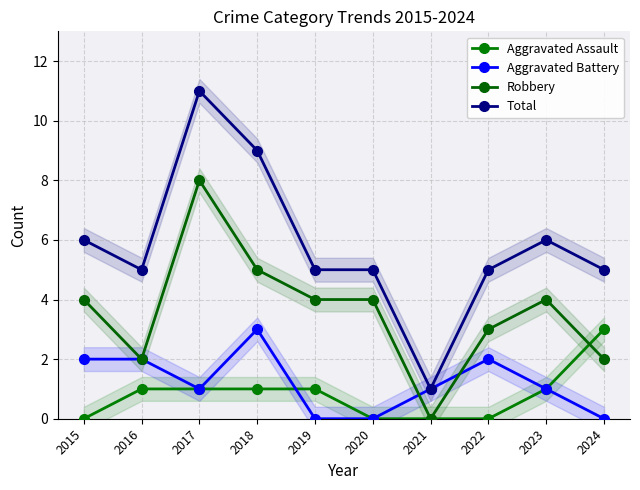

Reading right to left, what are all the values shown in this chart?

Aggravated Assault: 3	1	0	0	0	1	1	1	1	0
Aggravated Battery: 0	1	2	1	0	0	3	1	2	2
Robbery: 2	4	3	0	4	4	5	8	2	4
Total: 5	6	5	1	5	5	9	11	5	6